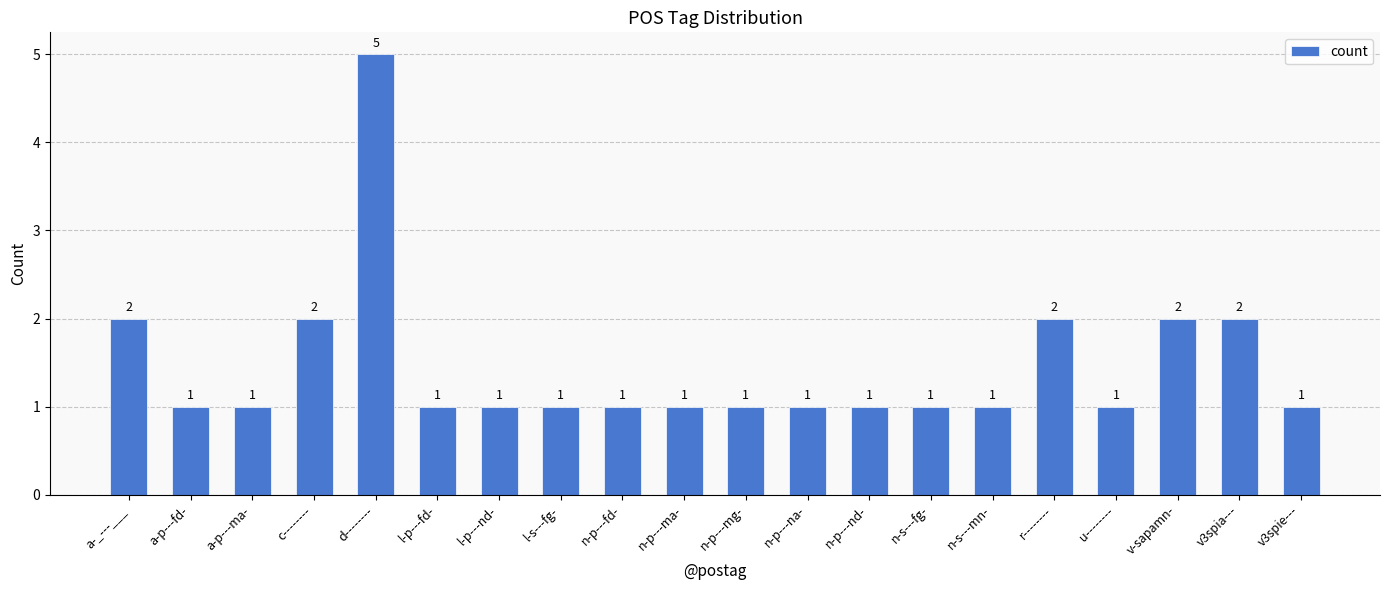

Count the values in the range 1 to 2.

19